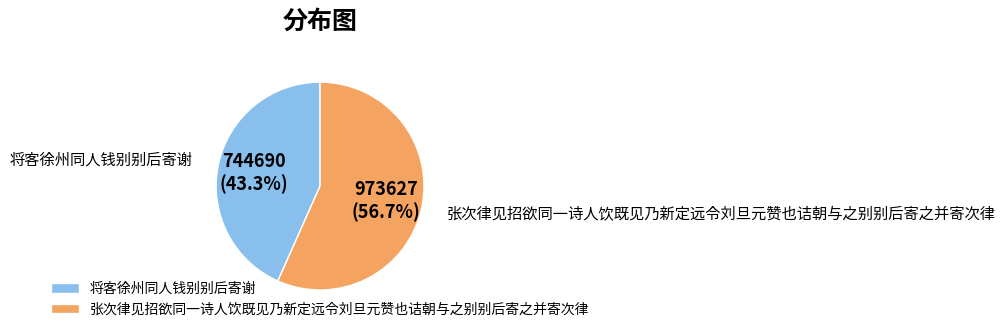

True or false: 将客徐州同人钱别别后寄谢 accounts for 43% of the total.

True